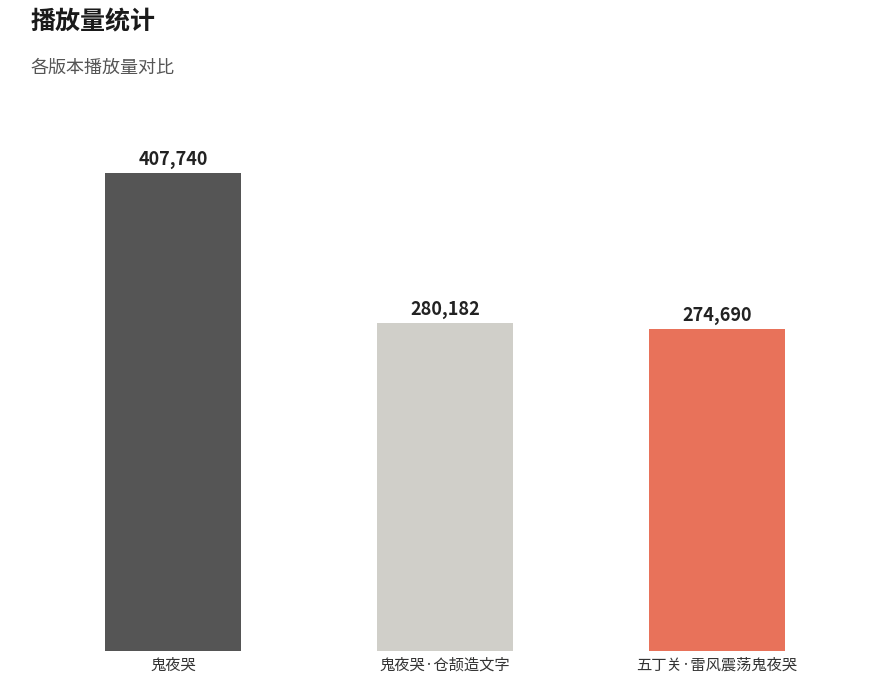

Are the bars horizontal?

No